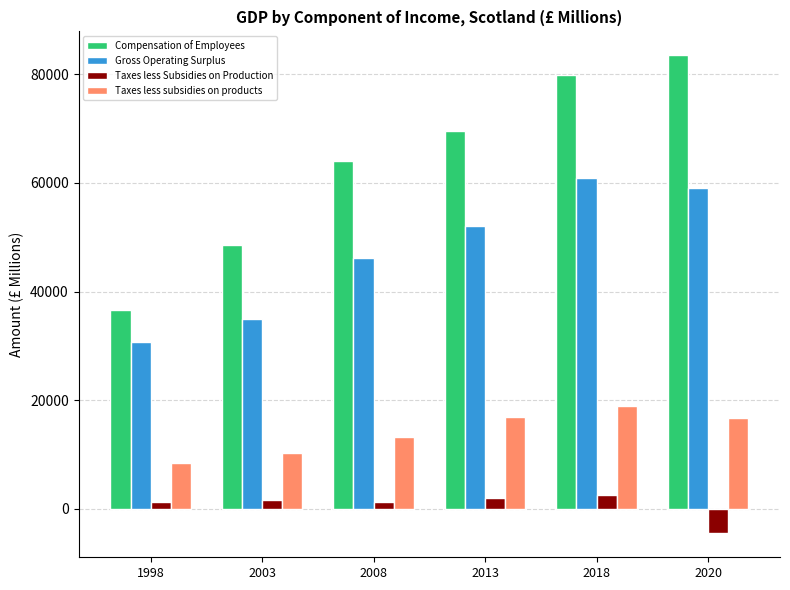

What is the sum of all Compensation of Employees values?

382148.7